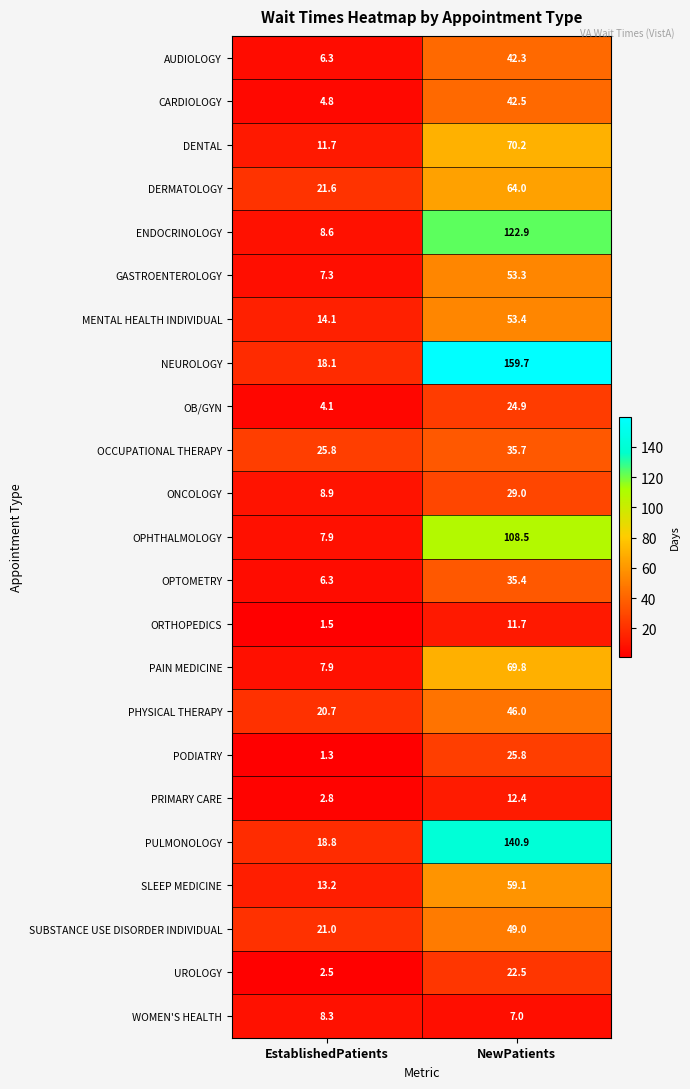

Which series has the largest total across all categories?

NEUROLOGY